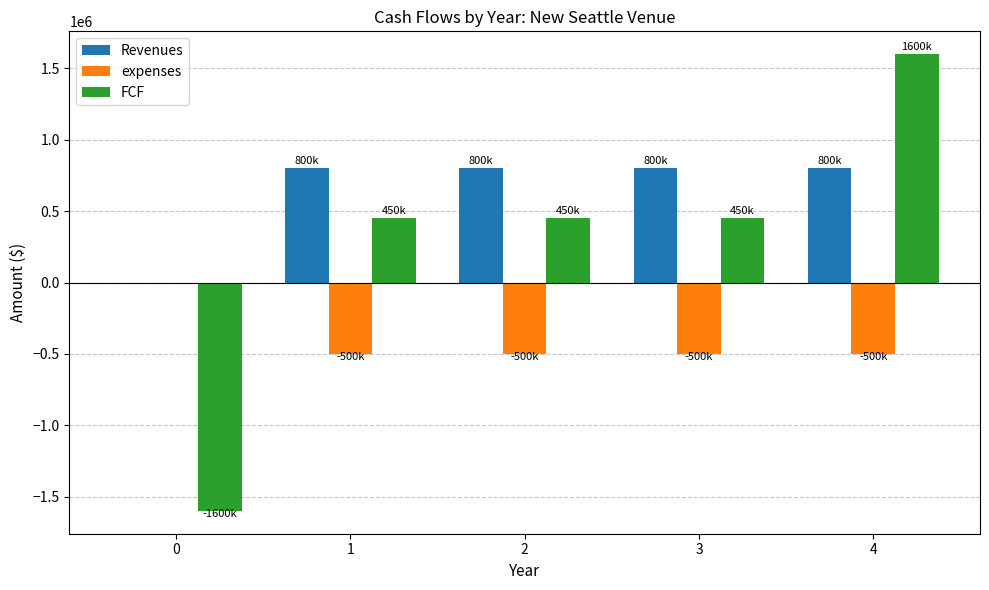

Is the value of FCF at 2 greater than the value of expenses at 1?

Yes